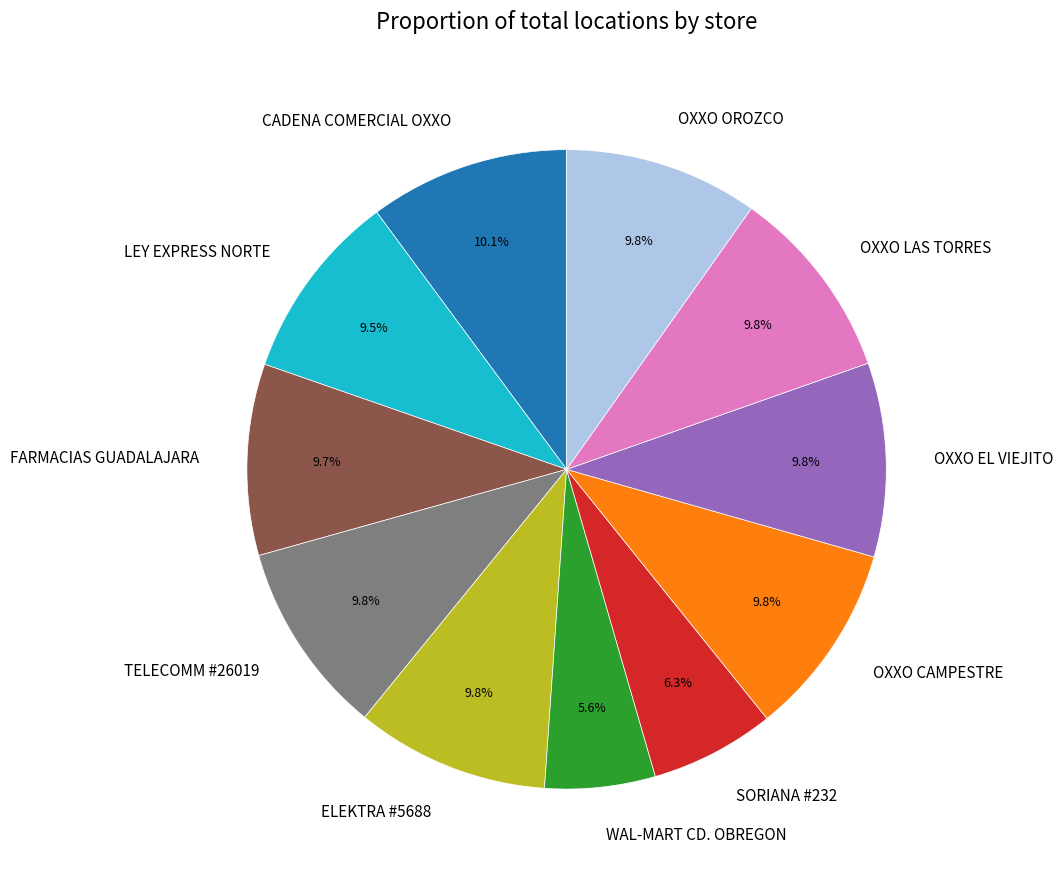

To the nearest percent, what percentage of the pie is OXXO CAMPESTRE?

10%